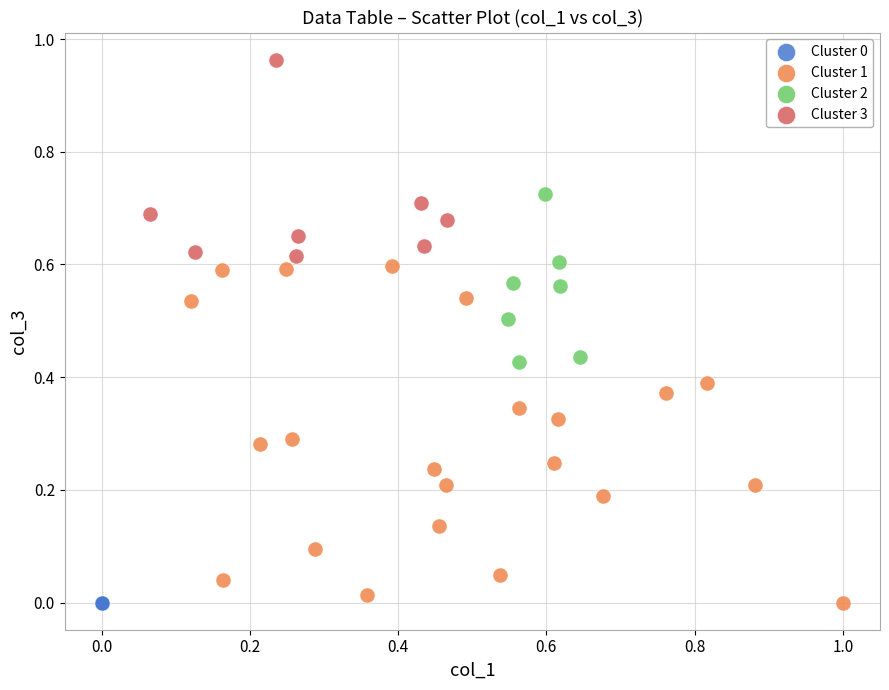

Which series reaches the maximum Y coordinate?

Cluster 3